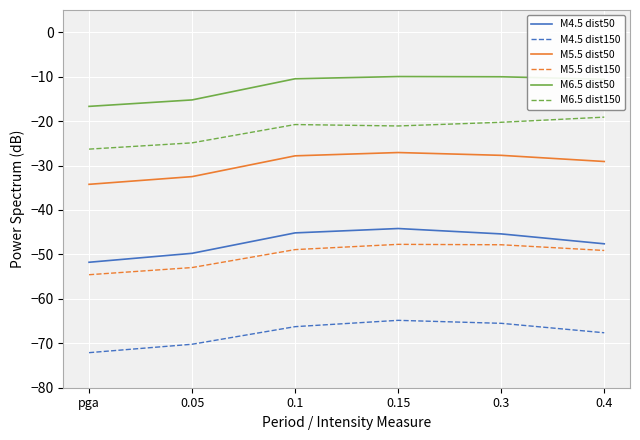

What position from the right is 0.3?

2